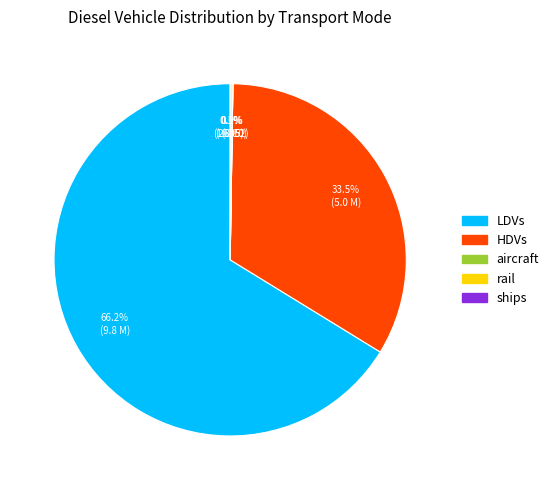

What is the majority slice?

LDVs